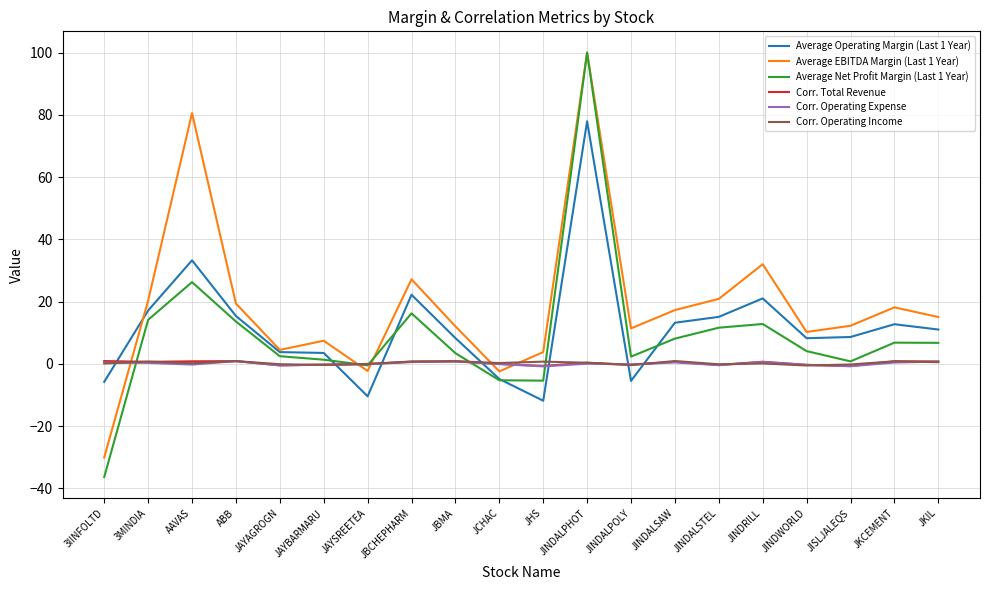

How many positive values does the Average Operating Margin (Last 1 Year) series have?

15